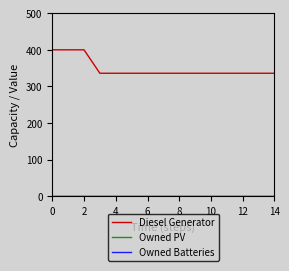

Does the chart have visible grid lines?

No